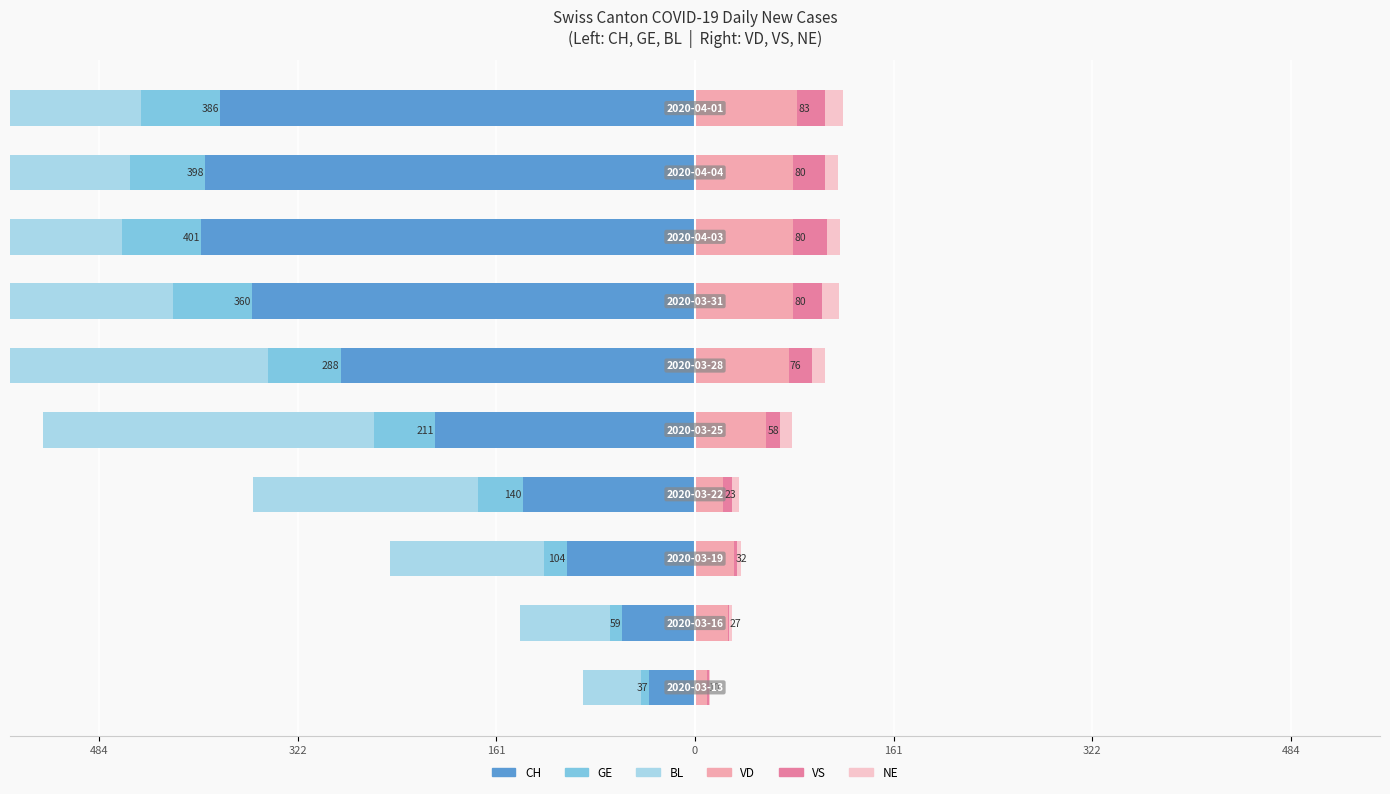

What are all the series names shown in the legend?

CH, GE, BL, VD, VS, NE